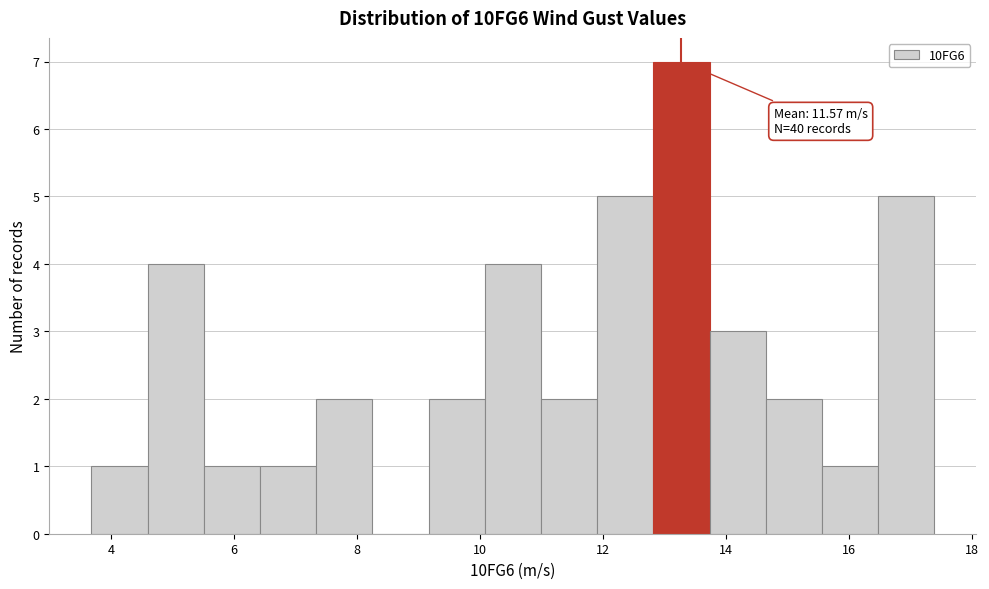

Which range on the x-axis has the tallest bar?

12.8 to 13.8